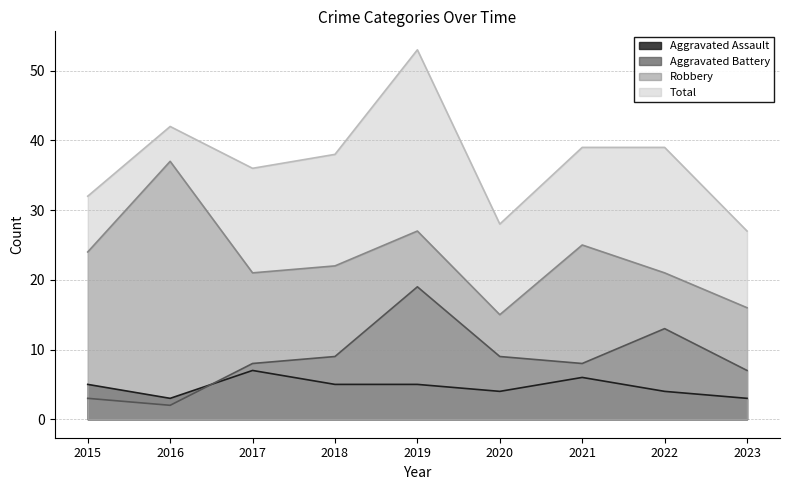

What is the spread (max minus min) of values at 2020?

24